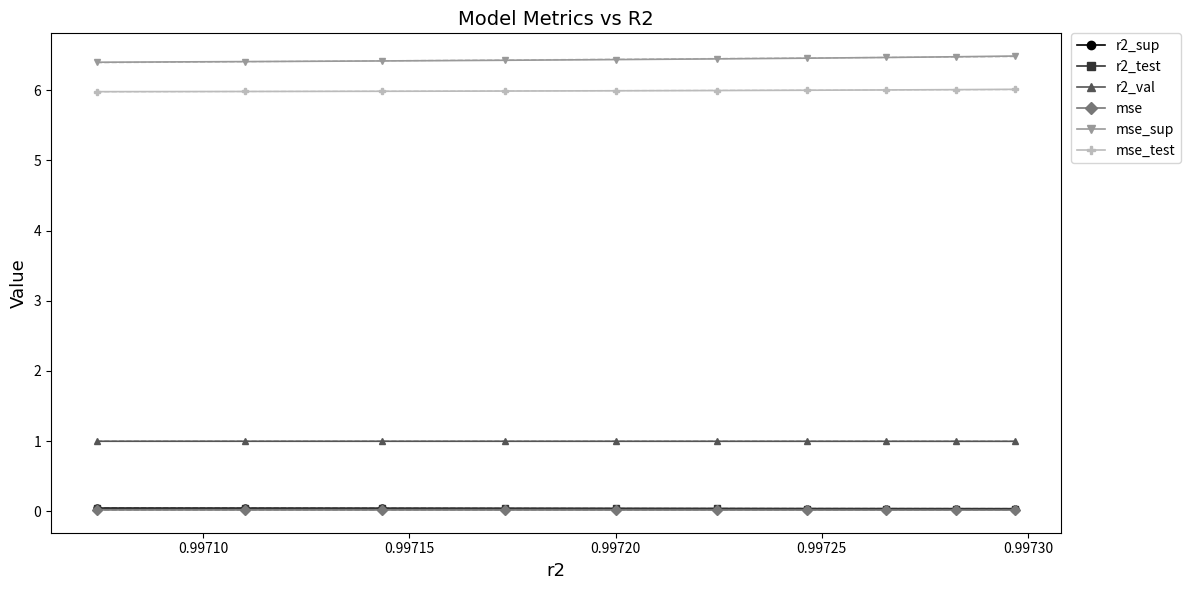

What is the highest value of the mse_test series?

6.0